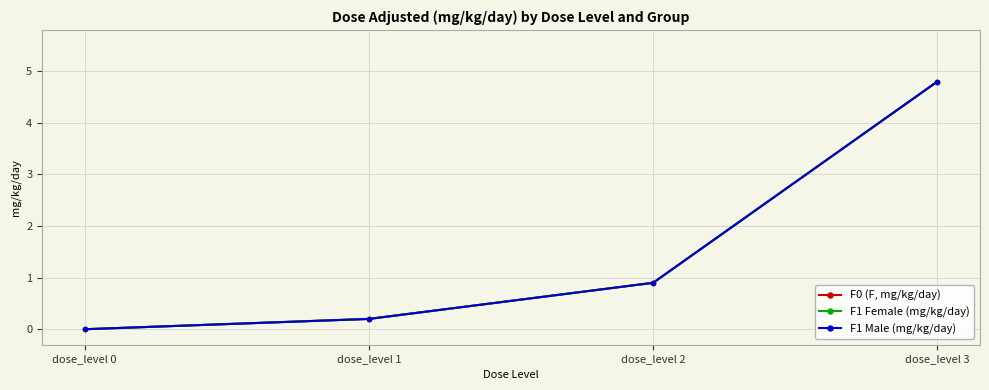

What is the value of the F0 (F, mg/kg/day) point at the 2nd from the left?

0.2